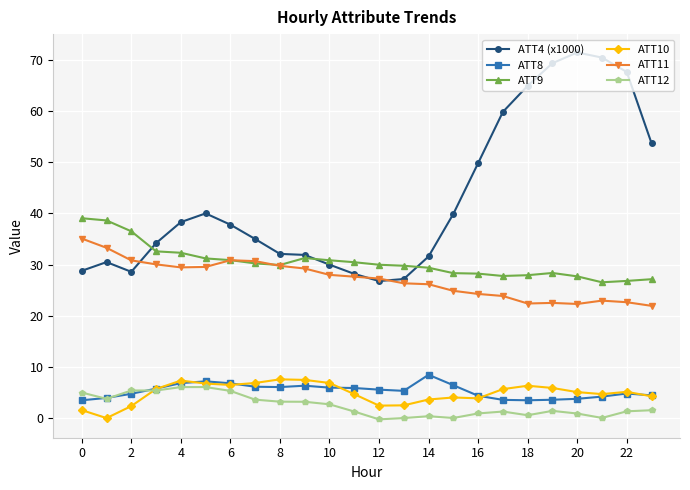

Which series has the largest total across all categories?

ATT4 (x1000)